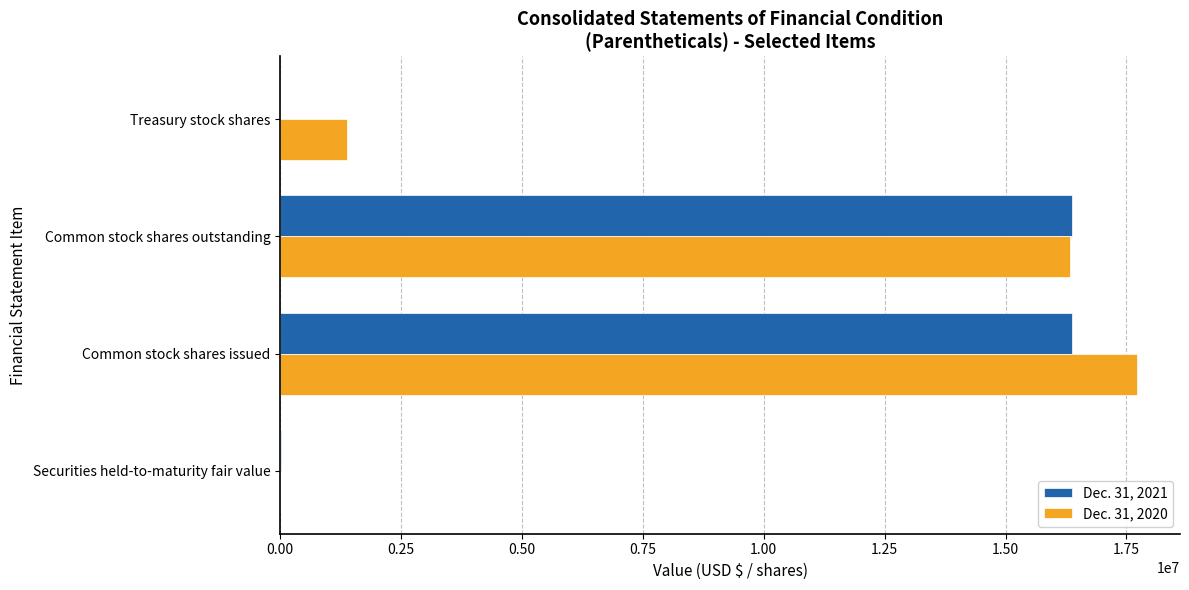

What is the maximum value shown in the chart?

17721500